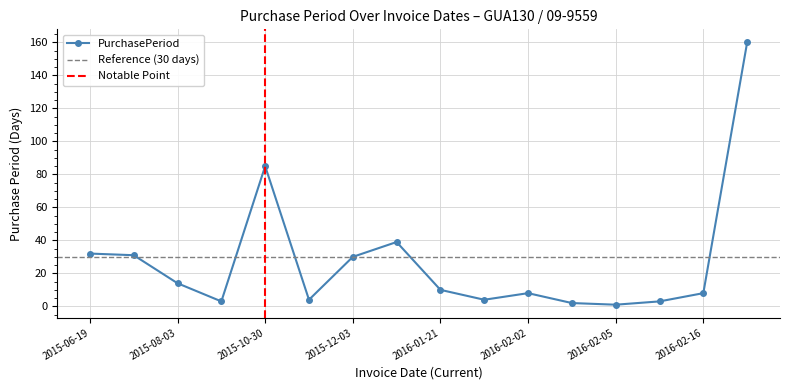

How many points are lower than both their immediate neighbors (excluding endpoints)?

4